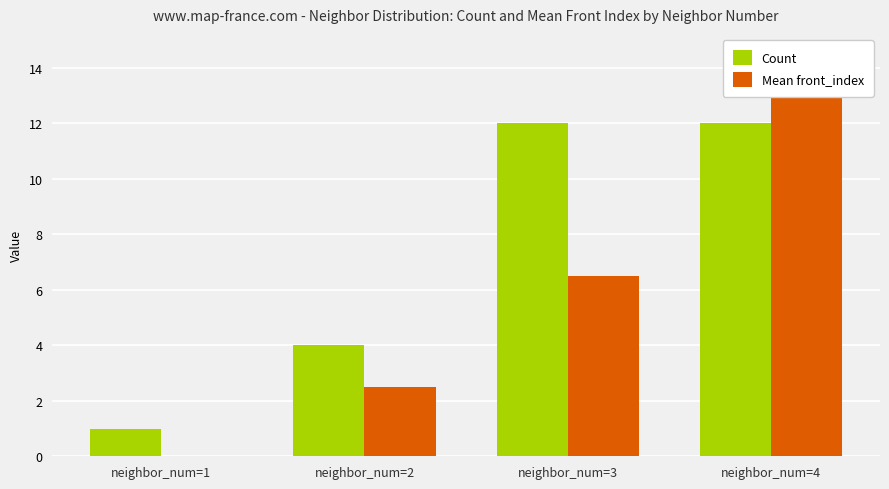

What is the value of the Mean front_index bar at the 2nd from the left?

2.5